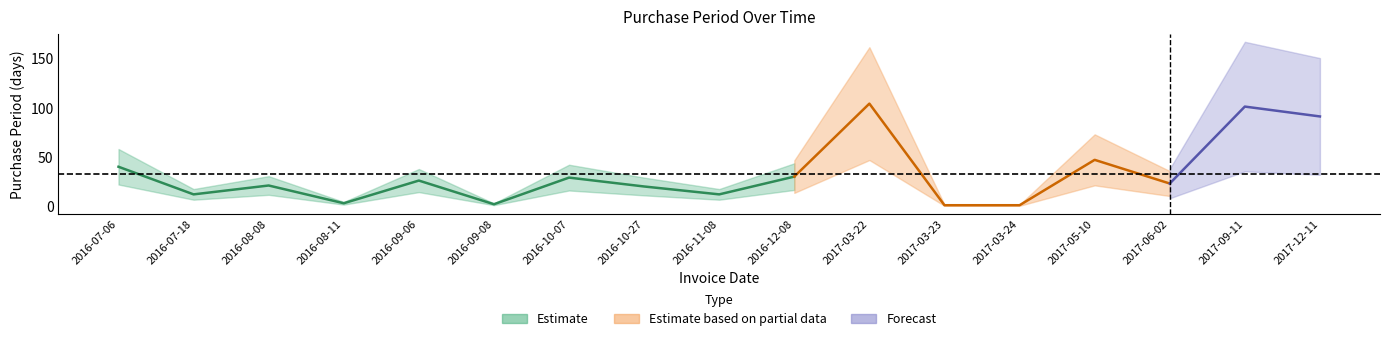

What position from the right is 2016-07-18?

16